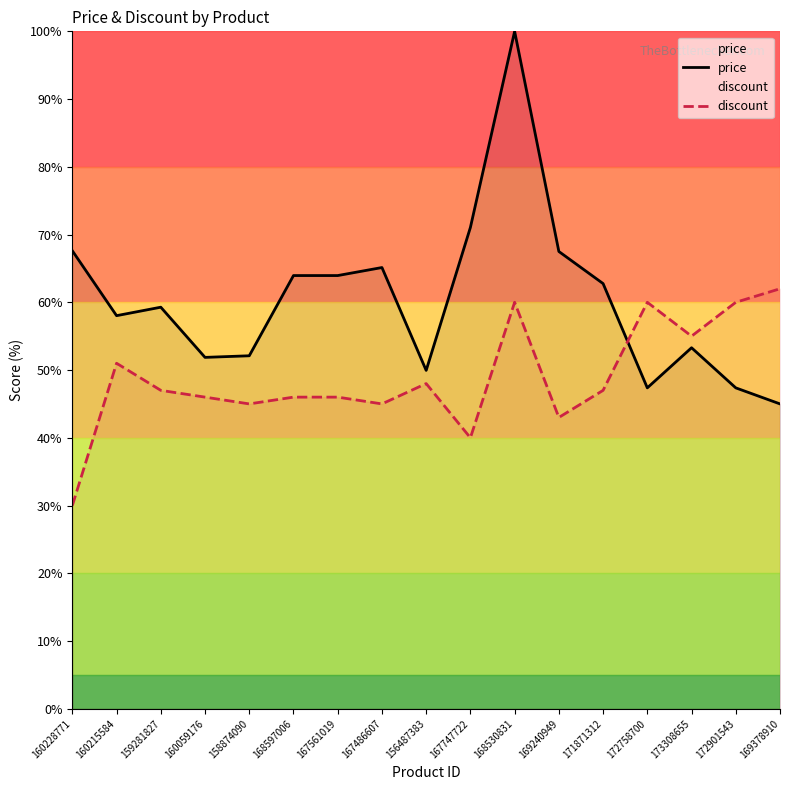

The price series shows 45.0 at 169378910. True or false?

True